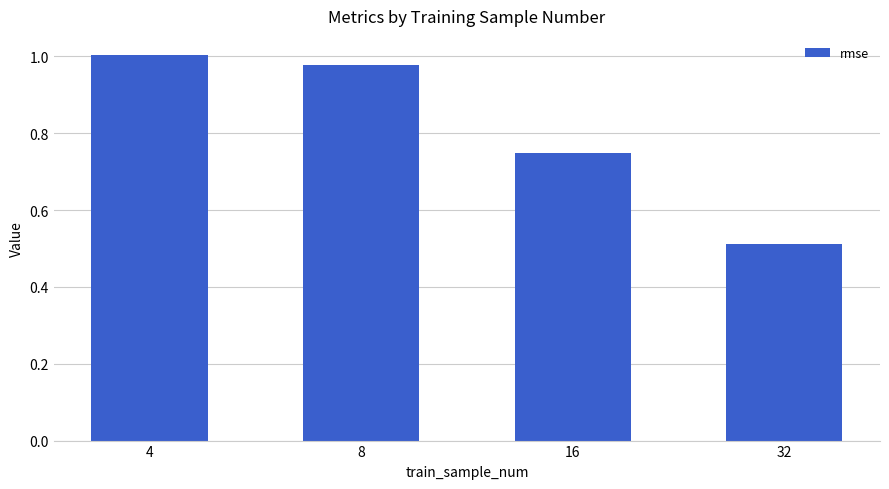

What is the difference between the second highest and second lowest values?

0.2